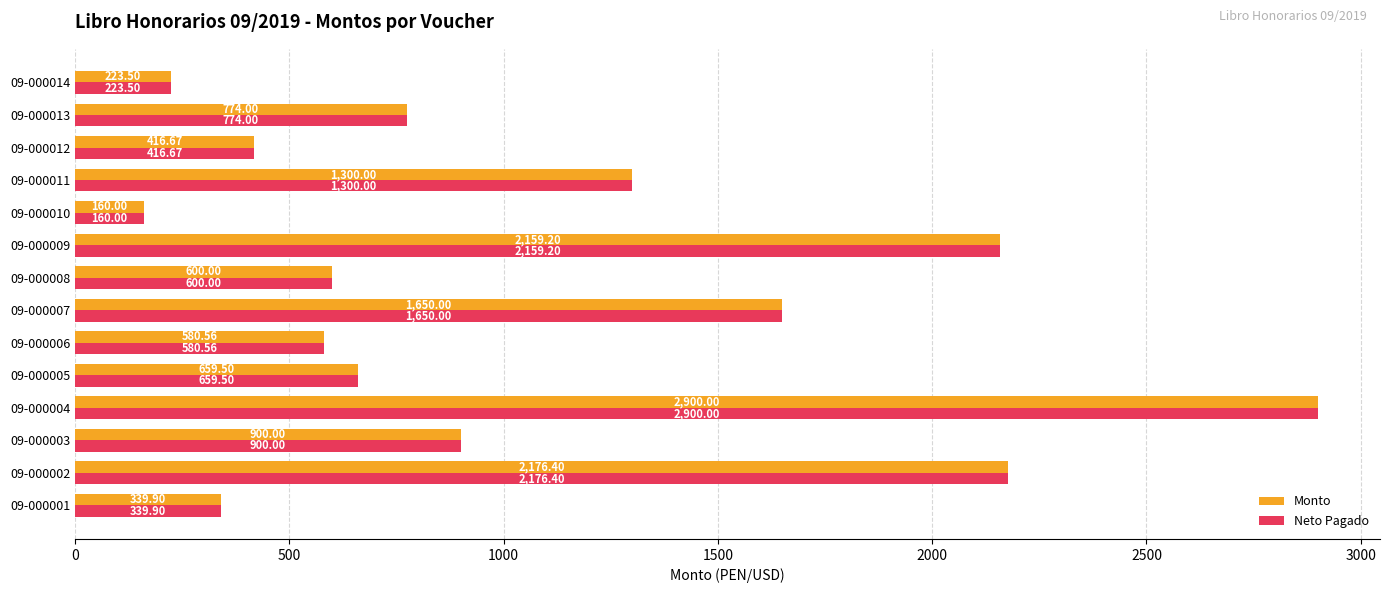

What are all the series names shown in the legend?

Monto, Neto Pagado